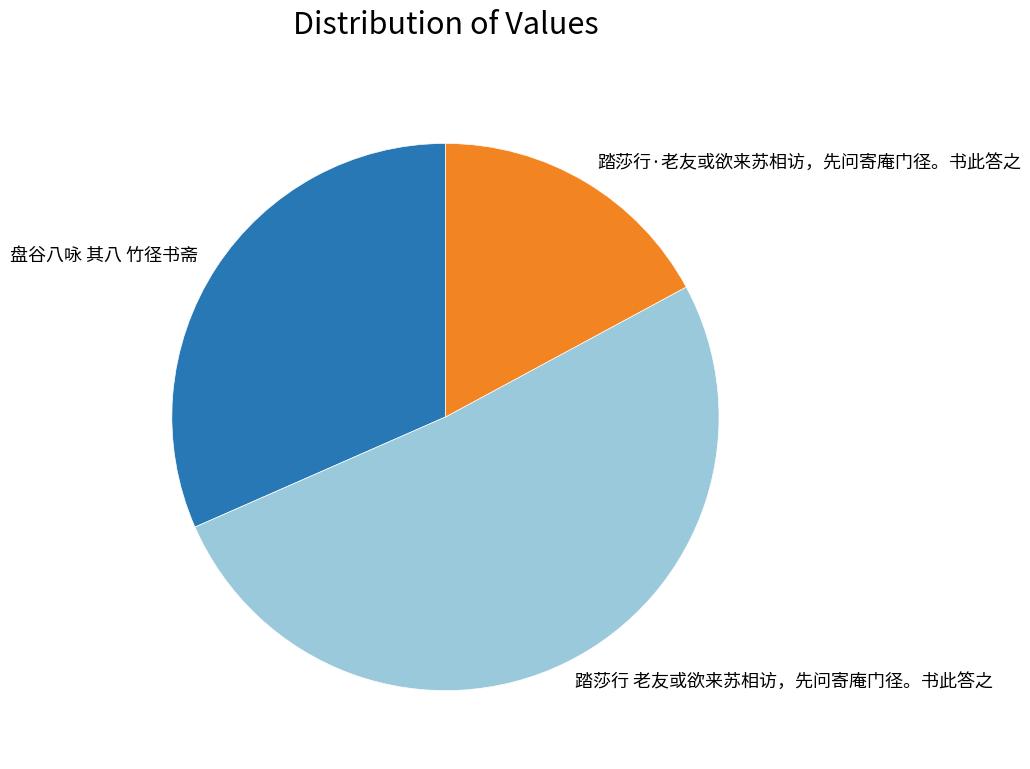

Combined, do 踏莎行 老友或欲来苏相访，先问寄庵门径。书此答之 and 盘谷八咏 其八 竹径书斋 account for over 50%?

Yes